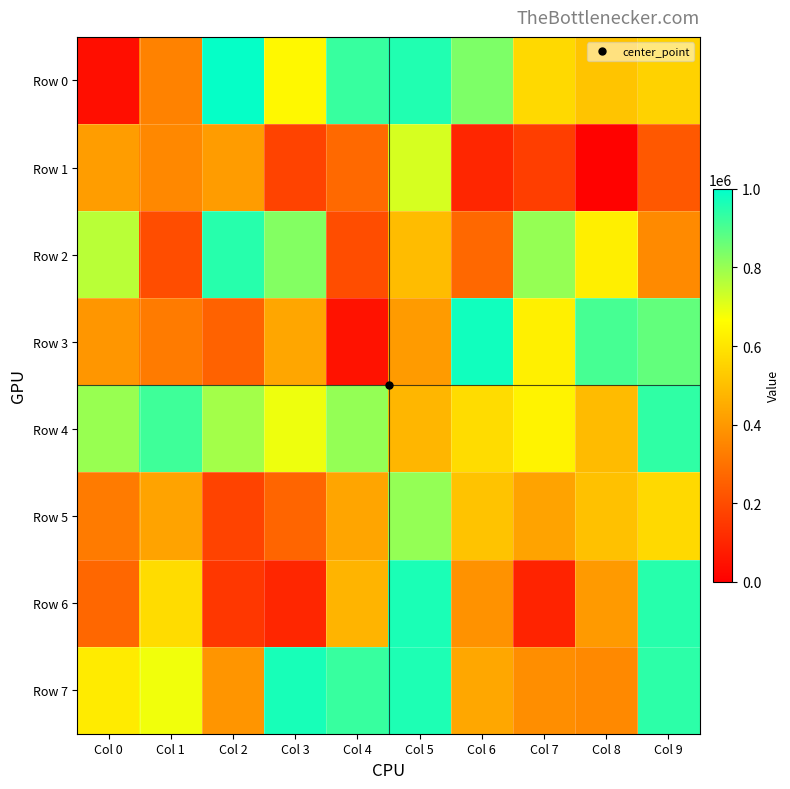

Count the number of data series in this chart.

8